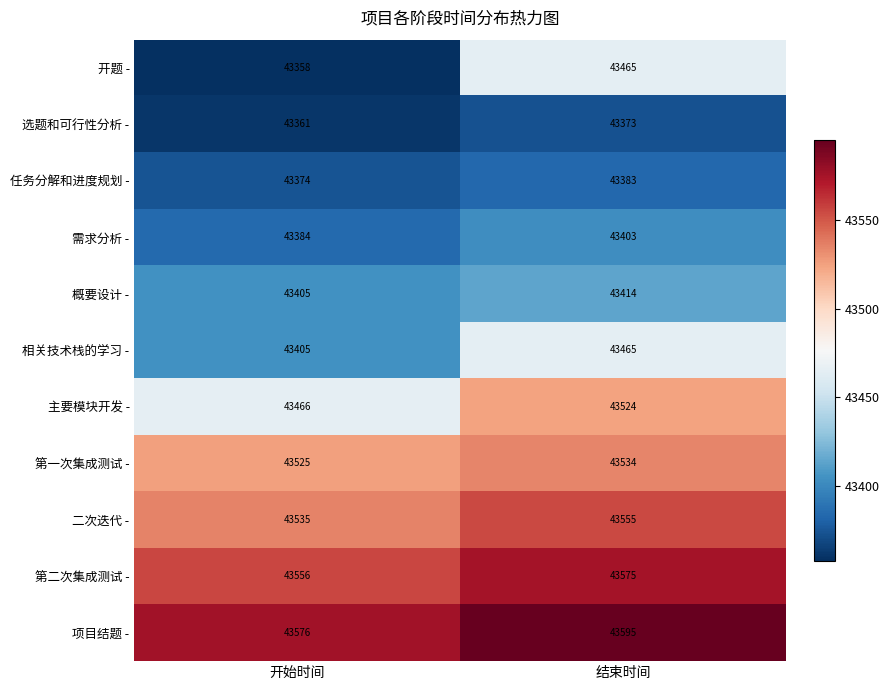

What is the difference between the 需求分析 - values at 结束时间 and 开始时间?

19